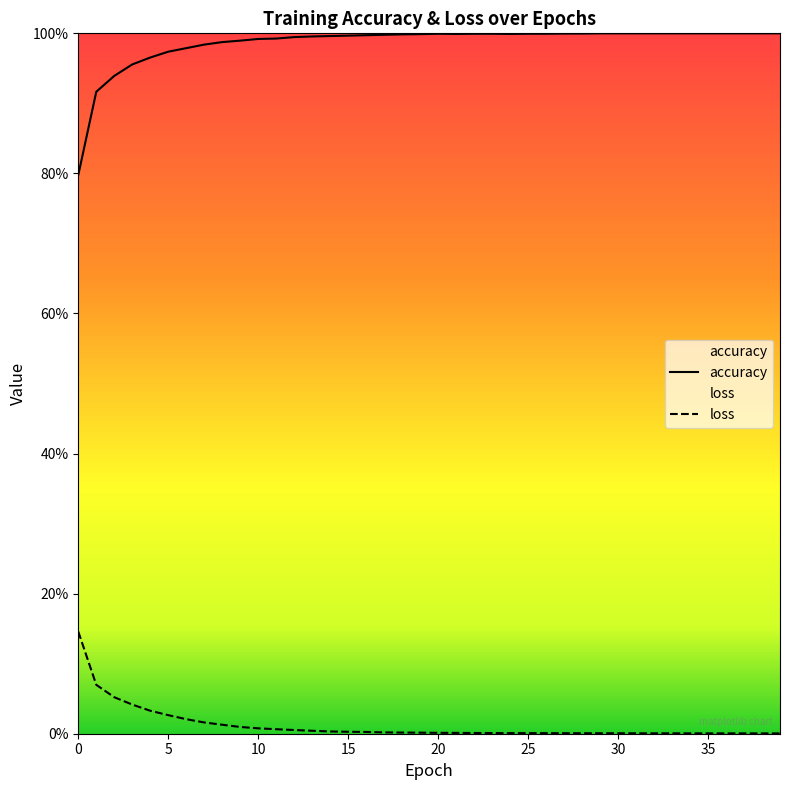

At which category does the chart reach its peak across all series?

29